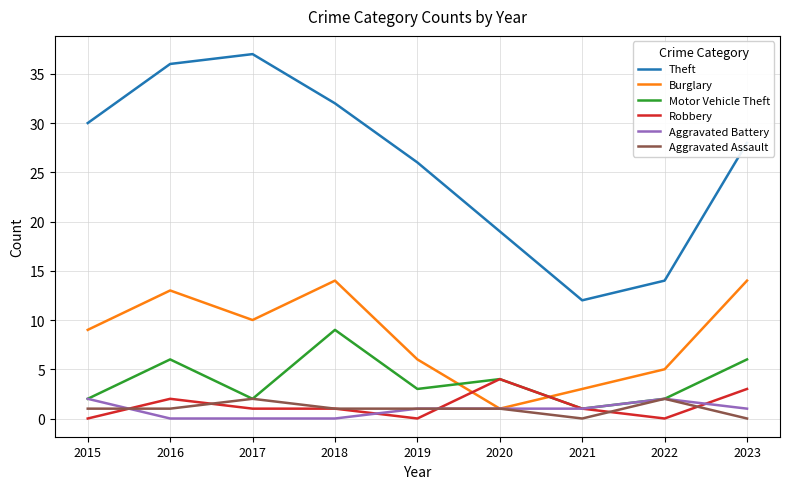

List the labels in order of Theft value, smallest first.

2021, 2022, 2020, 2019, 2023, 2015, 2018, 2016, 2017